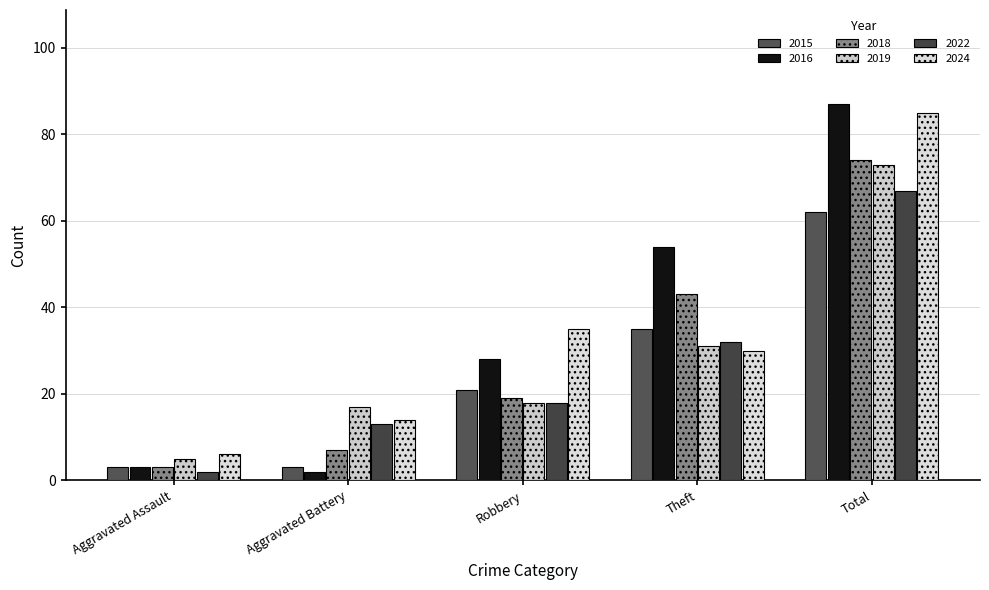

What value does the 2024 series have at Robbery, to the nearest 5?

35